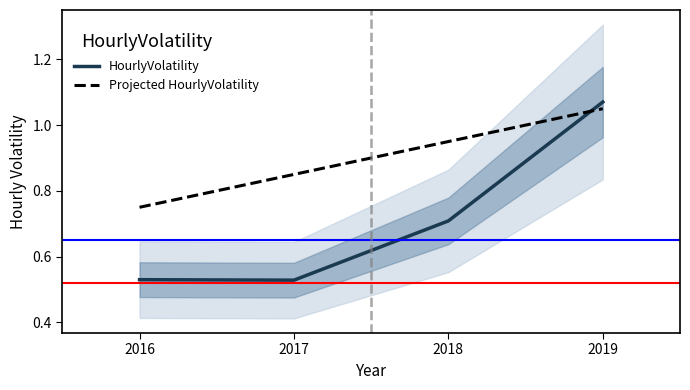

How many HourlyVolatility values are between 0 and 1?

3